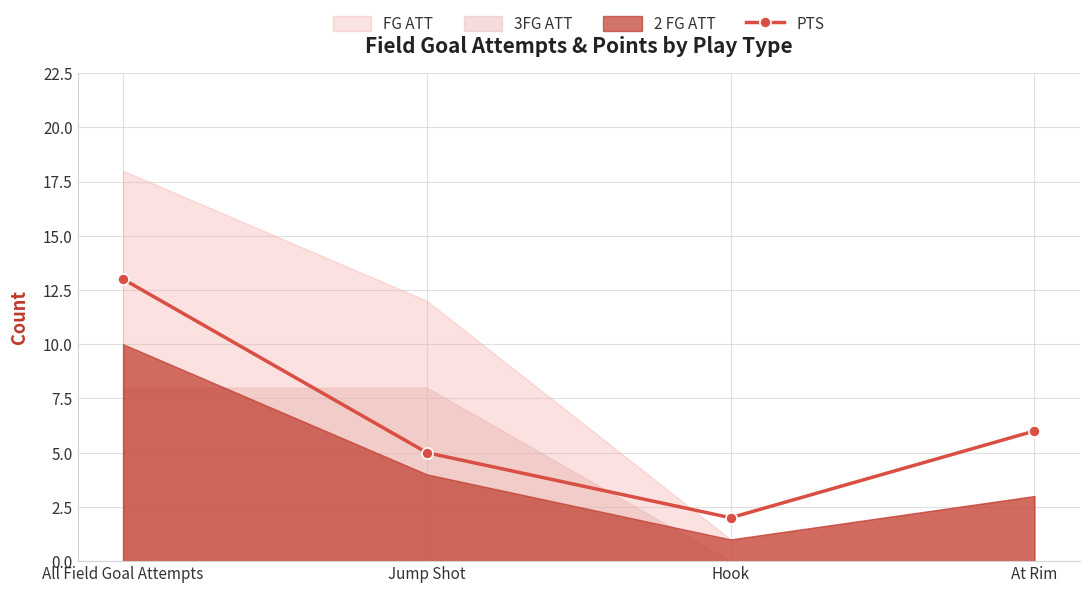

Which label corresponds to the smallest value in the chart?

Hook